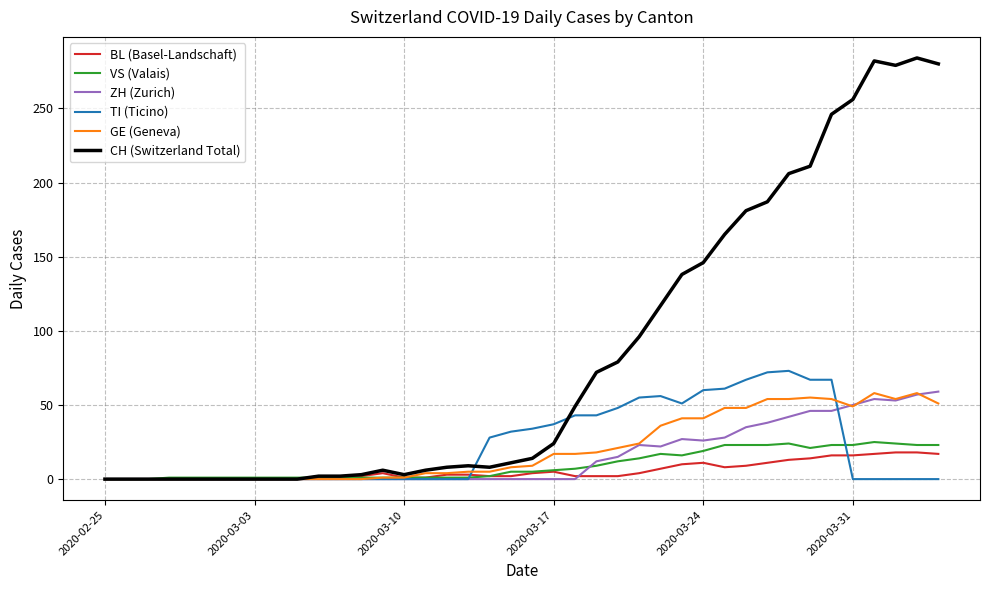

Which series has the largest total across all categories?

CH (Switzerland Total)